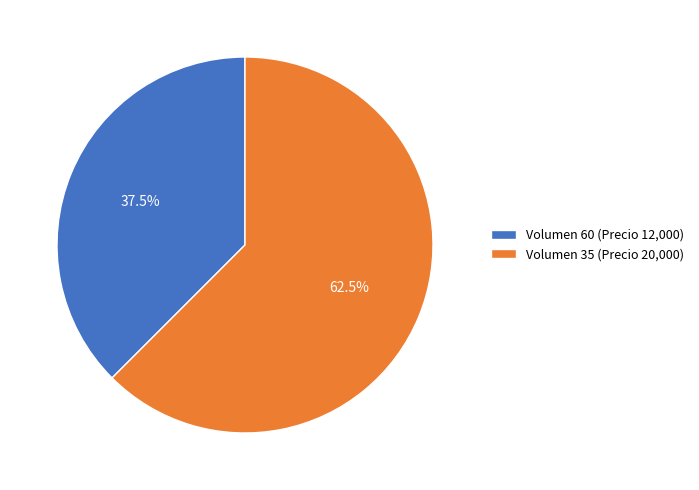

Rank the categories by value from highest to lowest.

Volumen 35 (Precio 20,000), Volumen 60 (Precio 12,000)